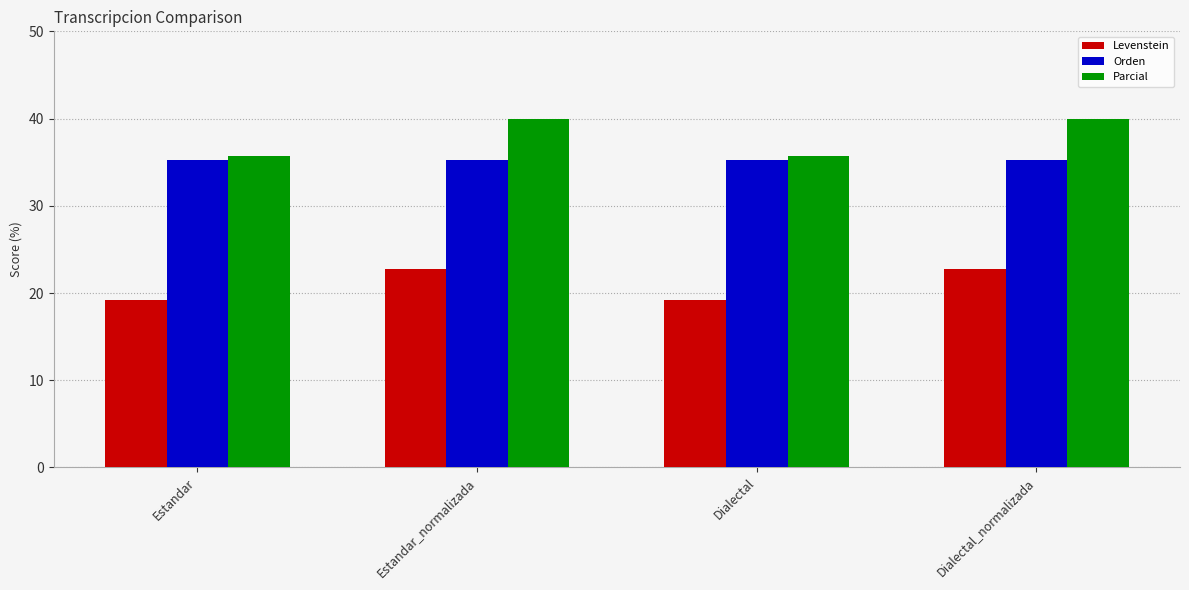

The Orden series shows 23.6 at Estandar_normalizada. True or false?

False